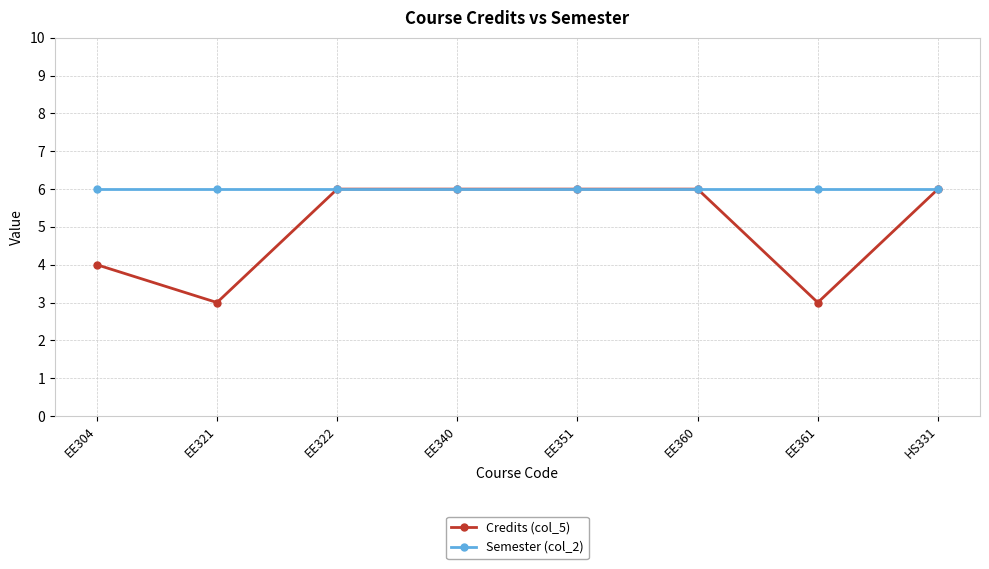

What is the value of the Semester (col_2) point at the 2nd from the left?

6